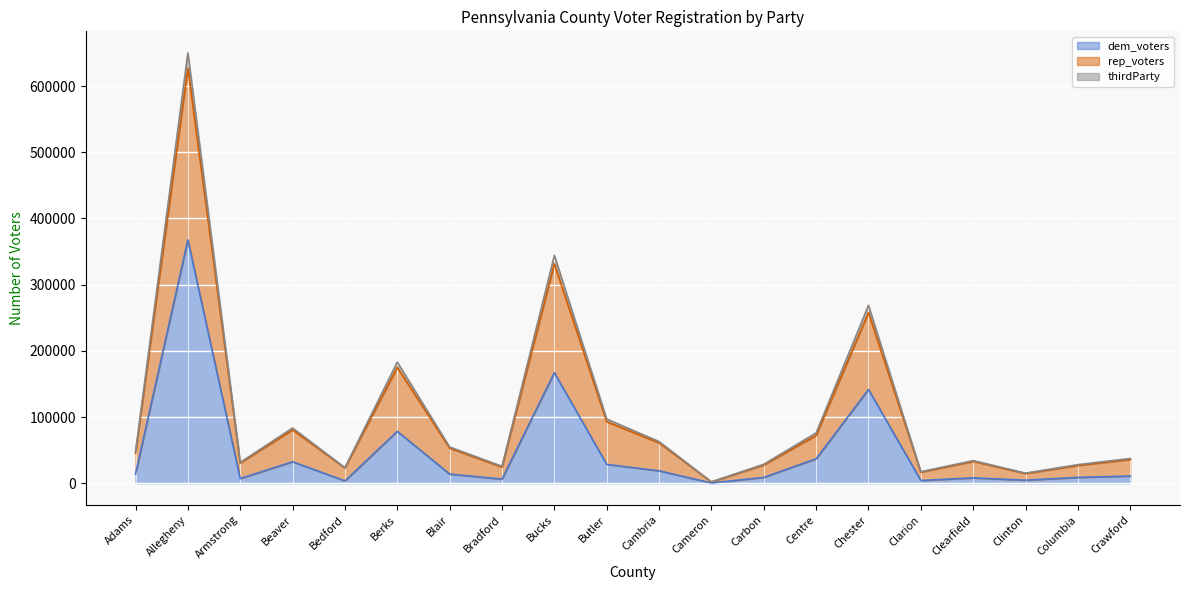

What is the lowest value of the rep_voters series?

2186